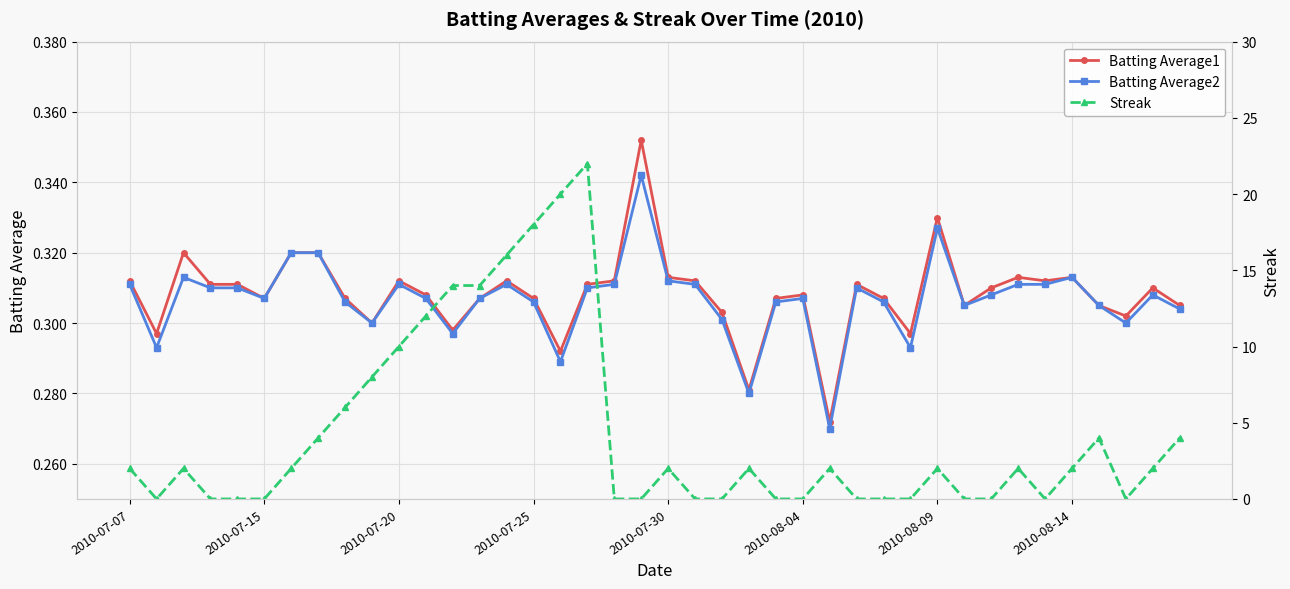

How many interior local peaks does the Batting Average1 series have?

10